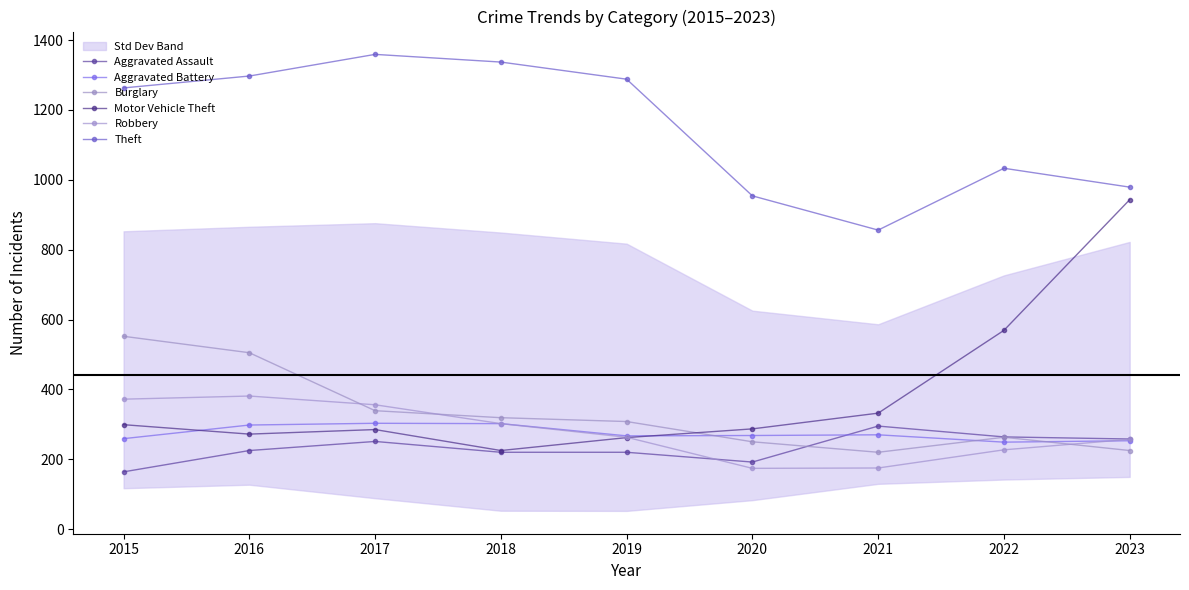

At which label does Robbery reach its peak?

2016